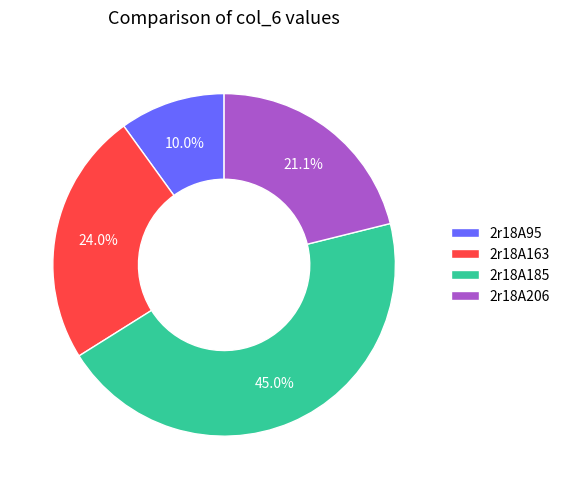

The 2r18A95 slice represents 10% of the pie. True or false?

True